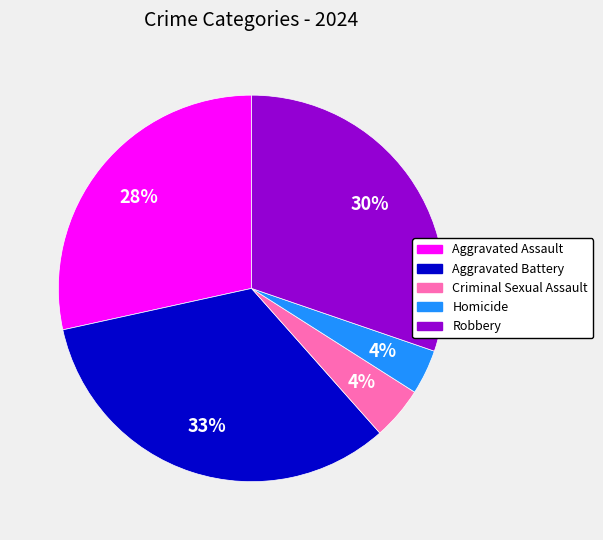

Between Aggravated Battery and Homicide, which is larger?

Aggravated Battery